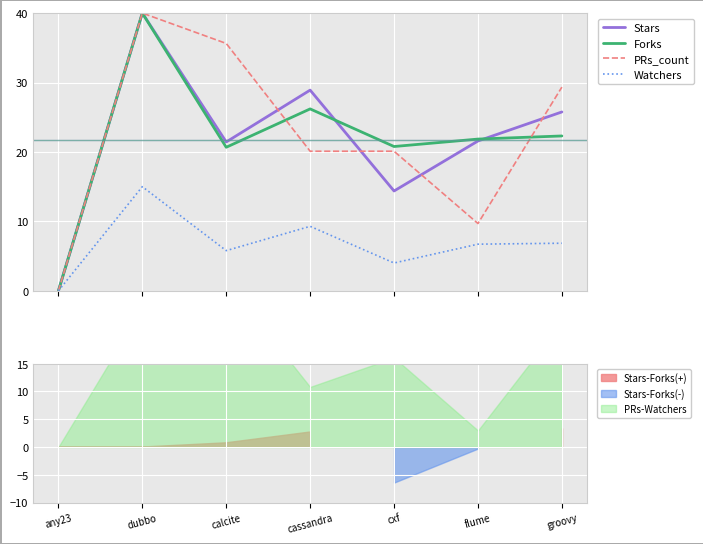

Is the value of Watchers at dubbo greater than the value of Stars at dubbo?

No